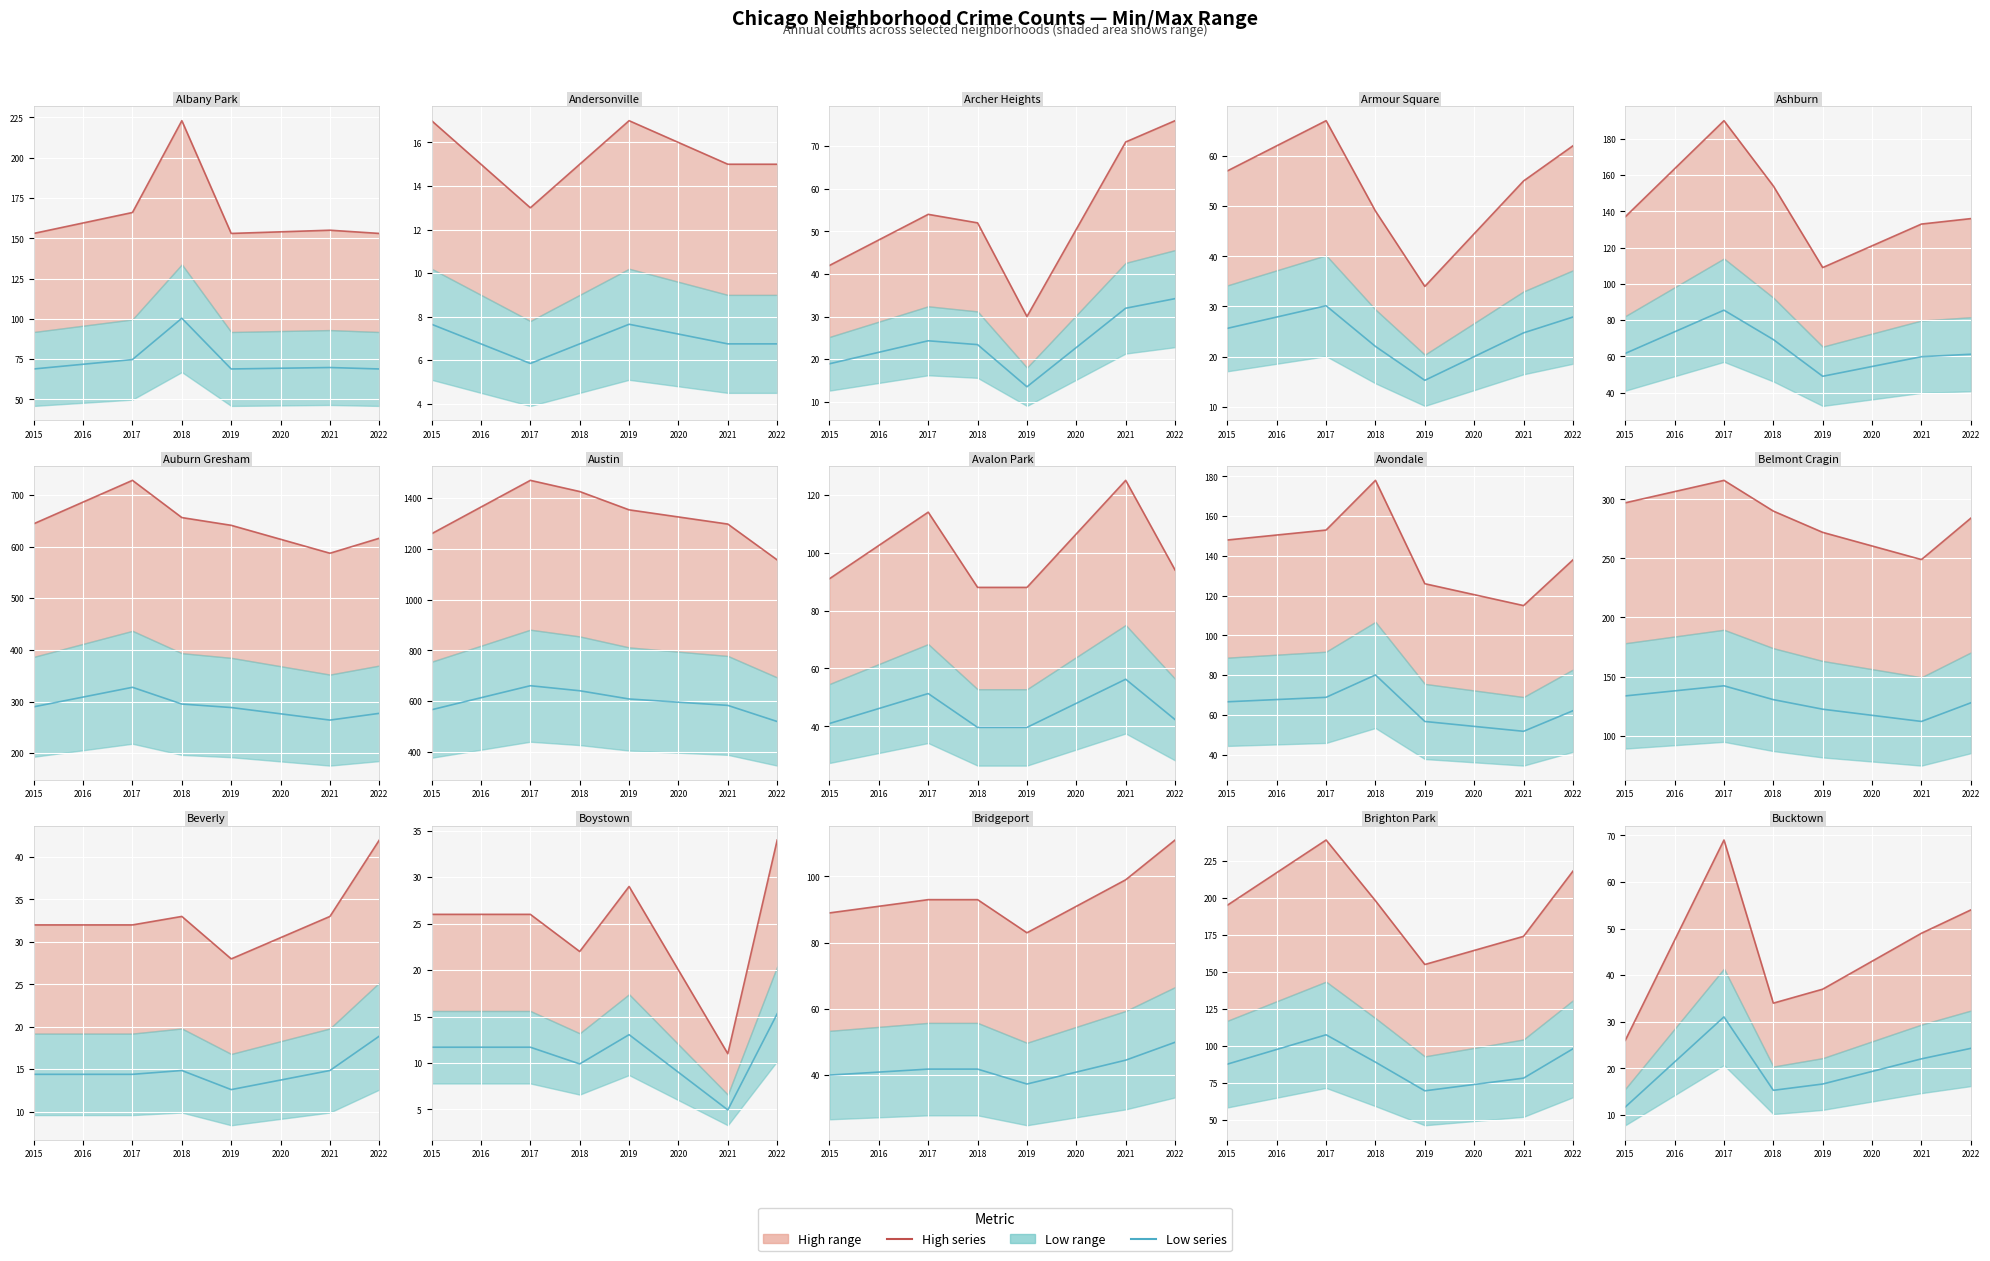

What is the spread (max minus min) of values at 2015?

14.3